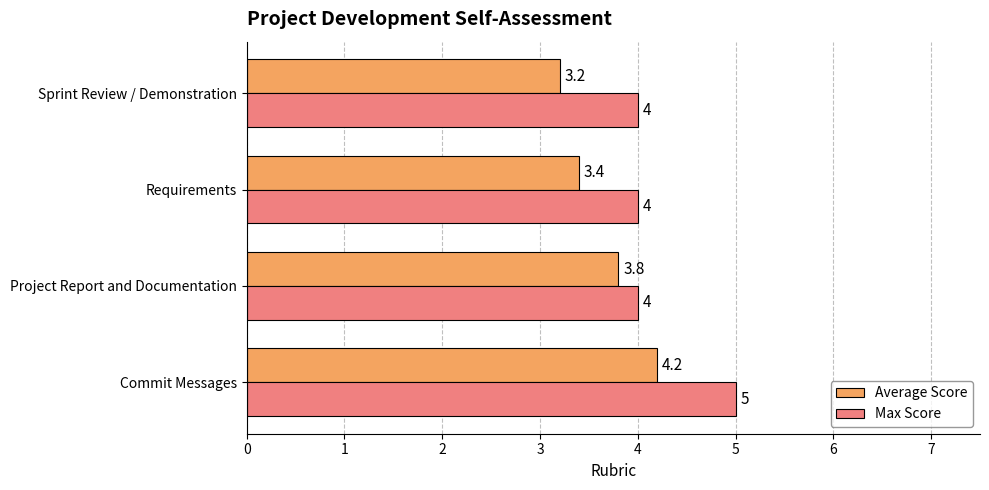

What is the difference between the maximum and second lowest values in the Max Score series?

1.0